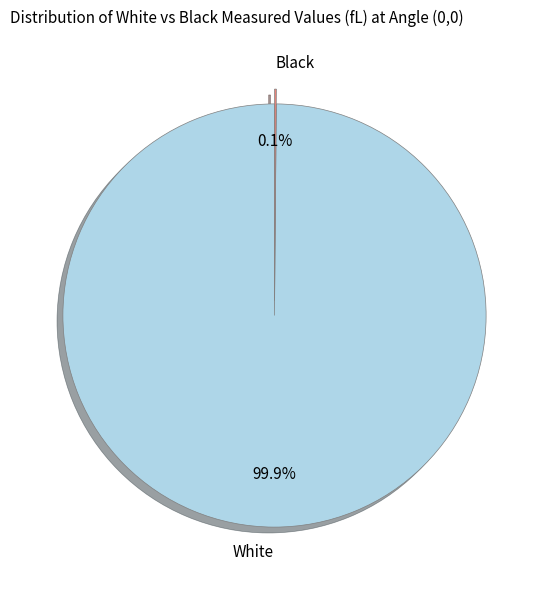

What is the majority slice?

White